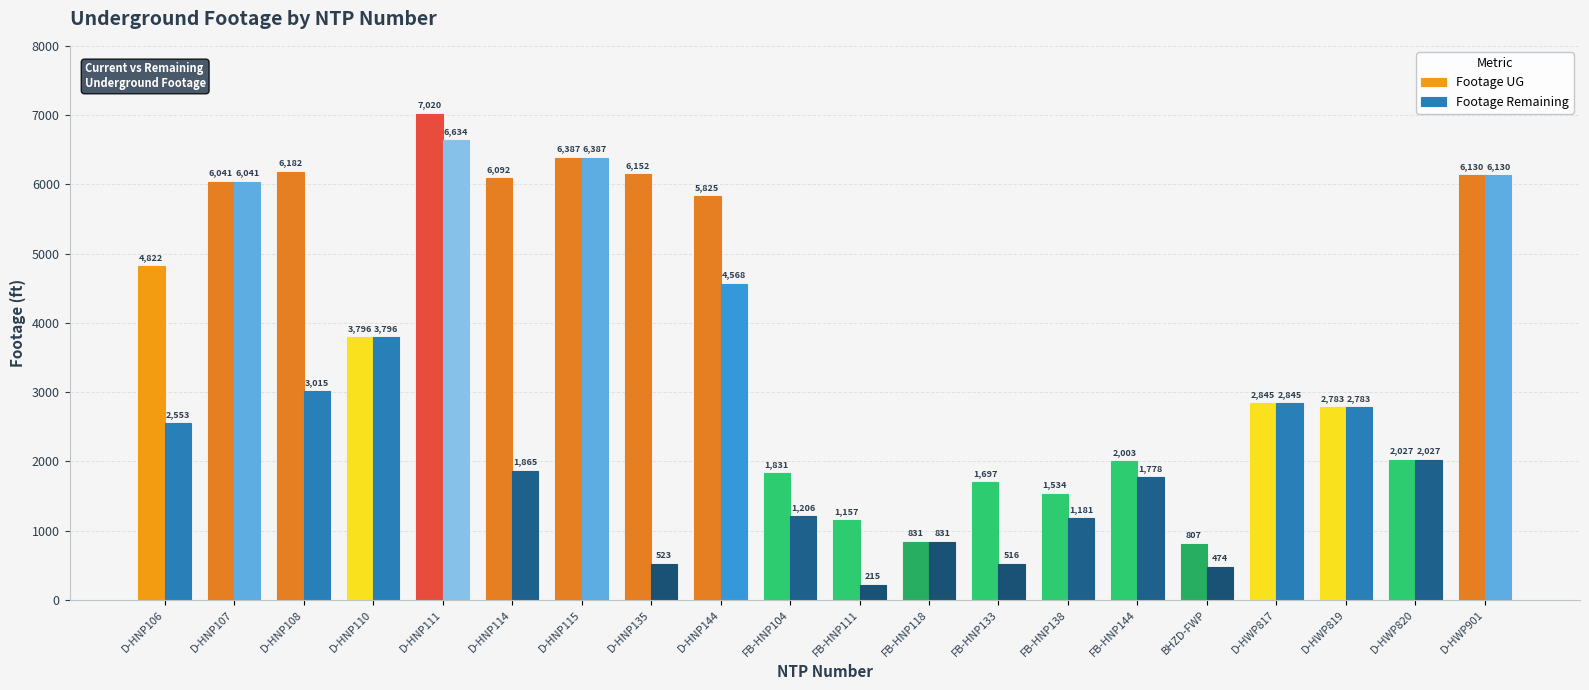

Does the chart contain any negative values?

No